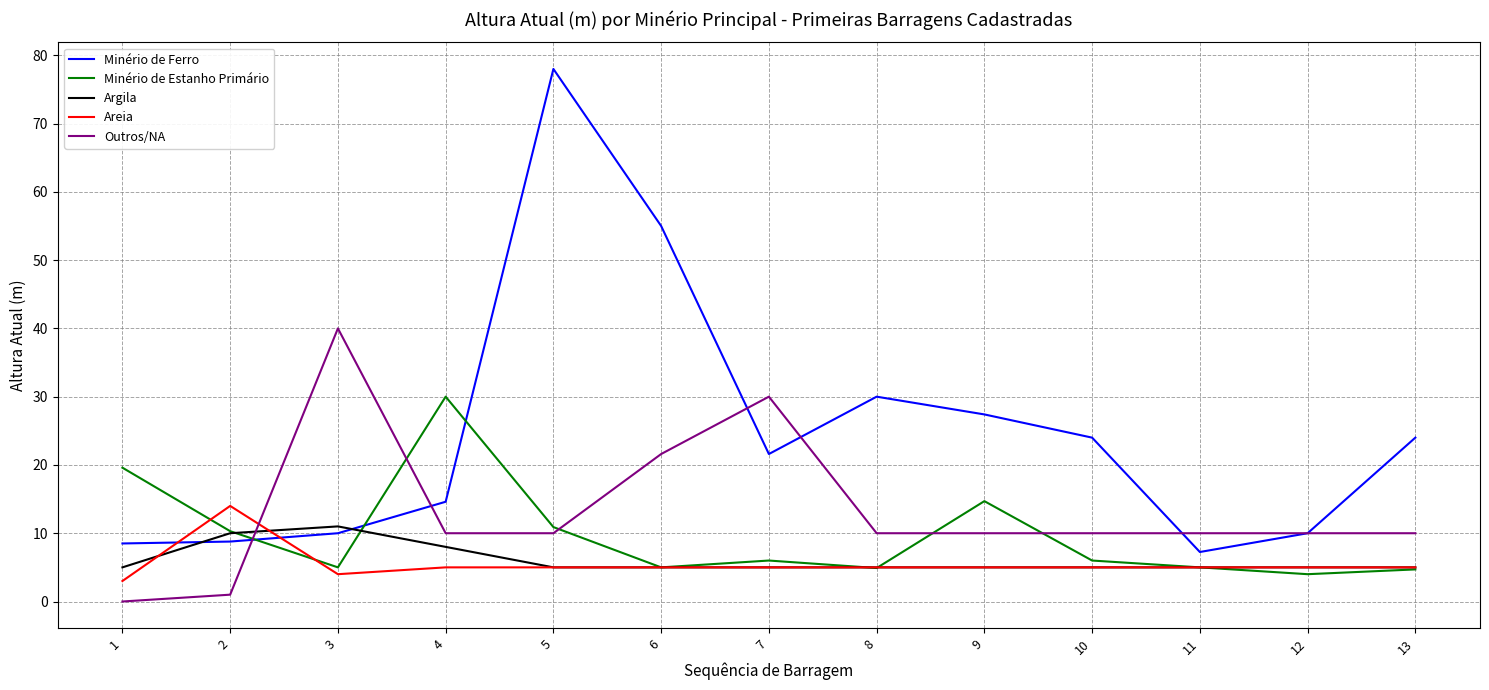

At which category does Outros/NA reach its first local peak?

3